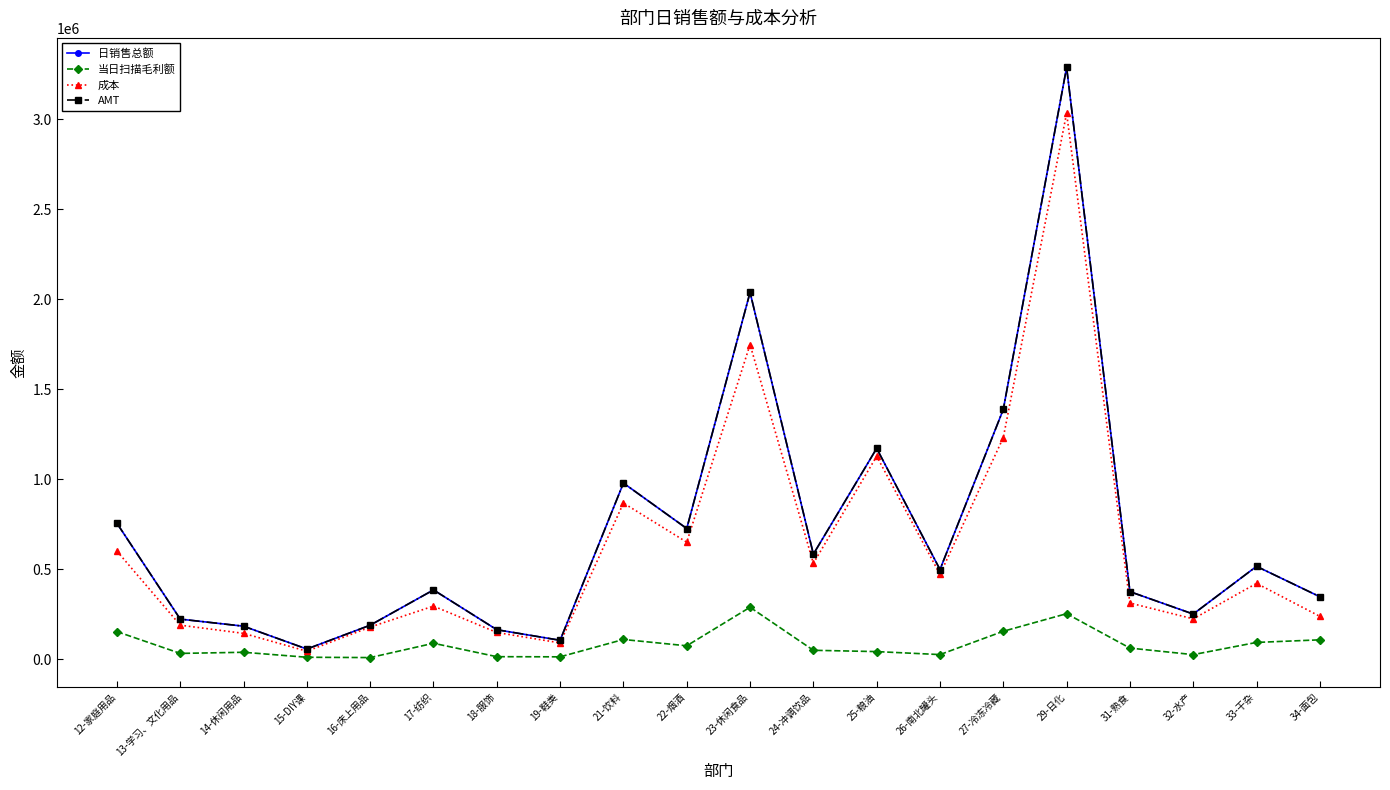

True or false: AMT and 当日扫描毛利额 cross at least once.

False